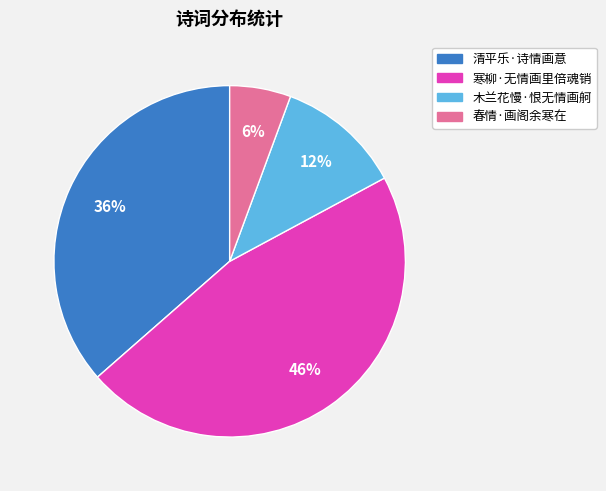

Do 春情·画阁余寒在 and 寒柳·无情画里倍魂销 together represent more than half of the pie?

Yes